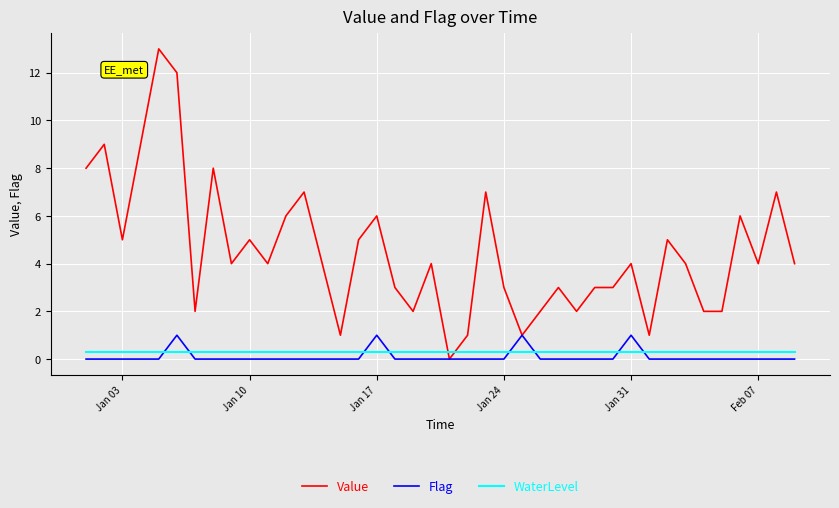

What is the lowest value of the WaterLevel series?

0.3